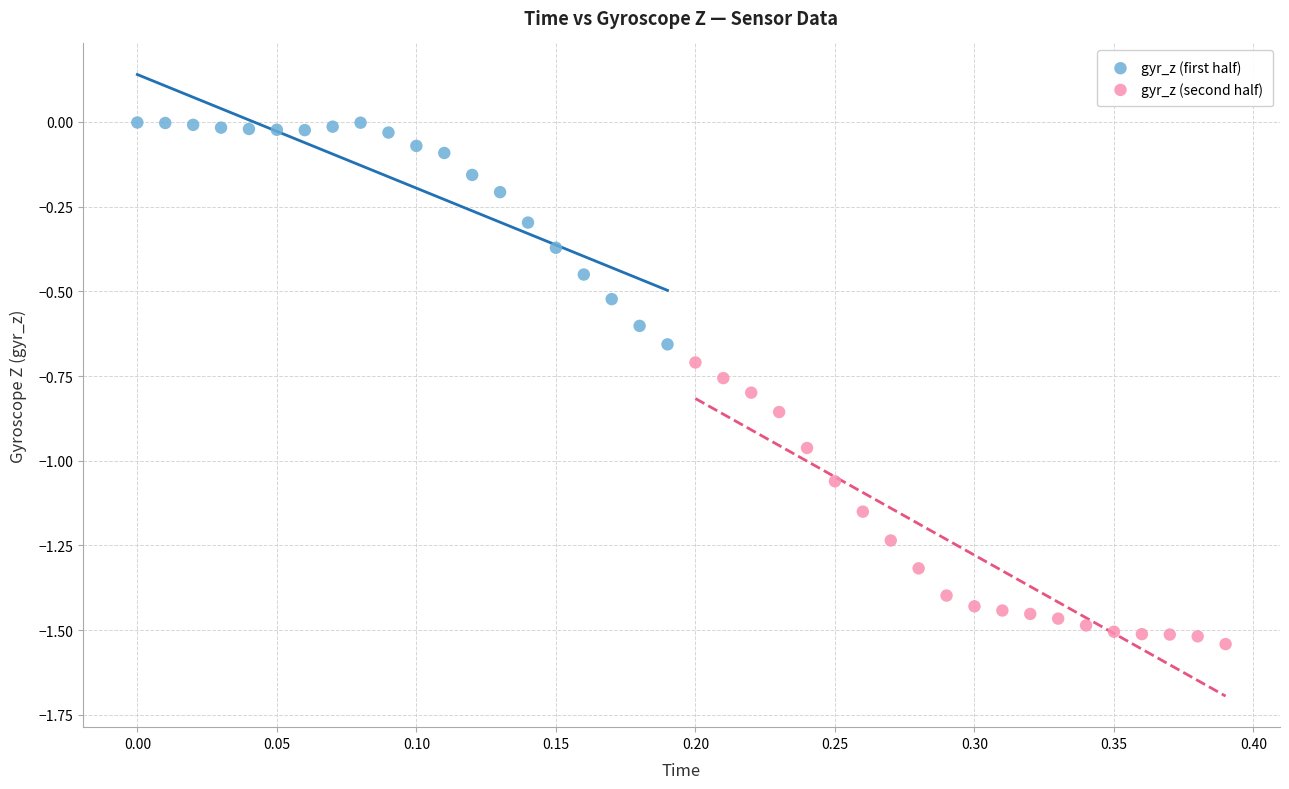

Which series contains the lowest Y value?

gyr_z (second half)